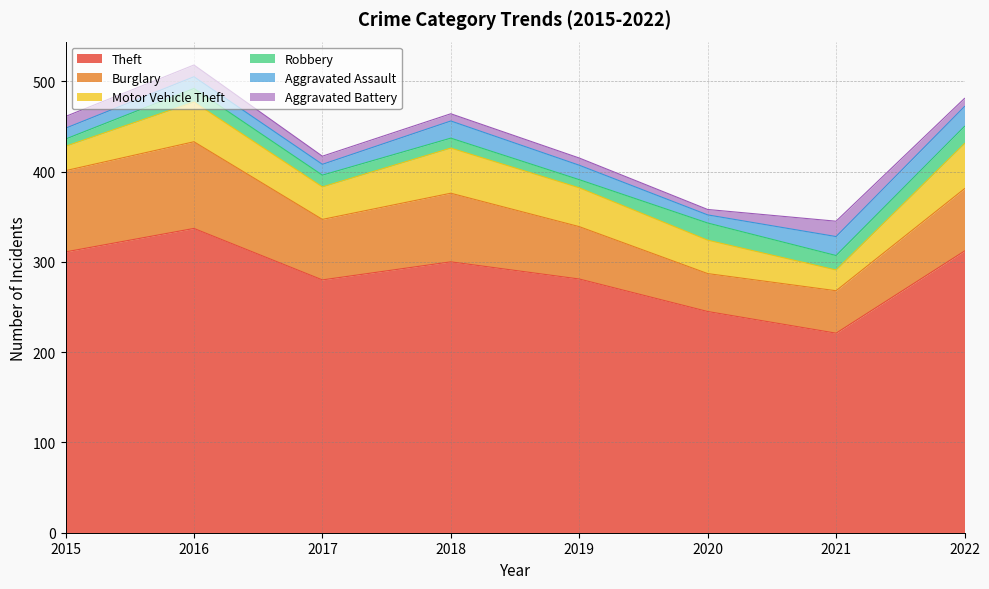

What is the difference between the maximum and minimum values in the Robbery series?

11